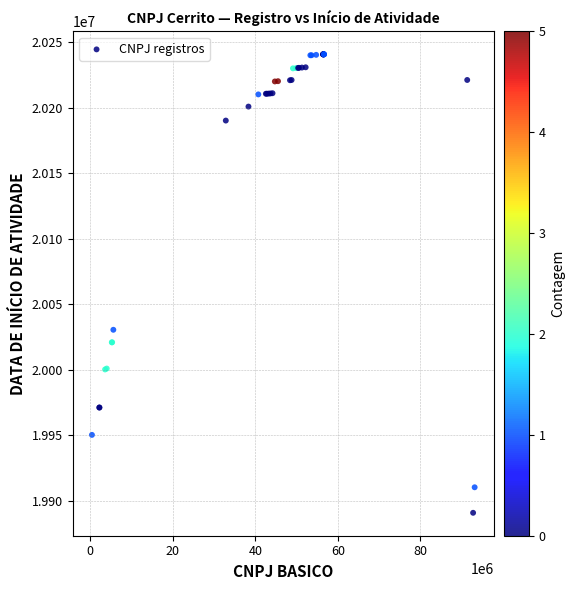

What Y value in the scatter plot is closest to 20065709?

20030408